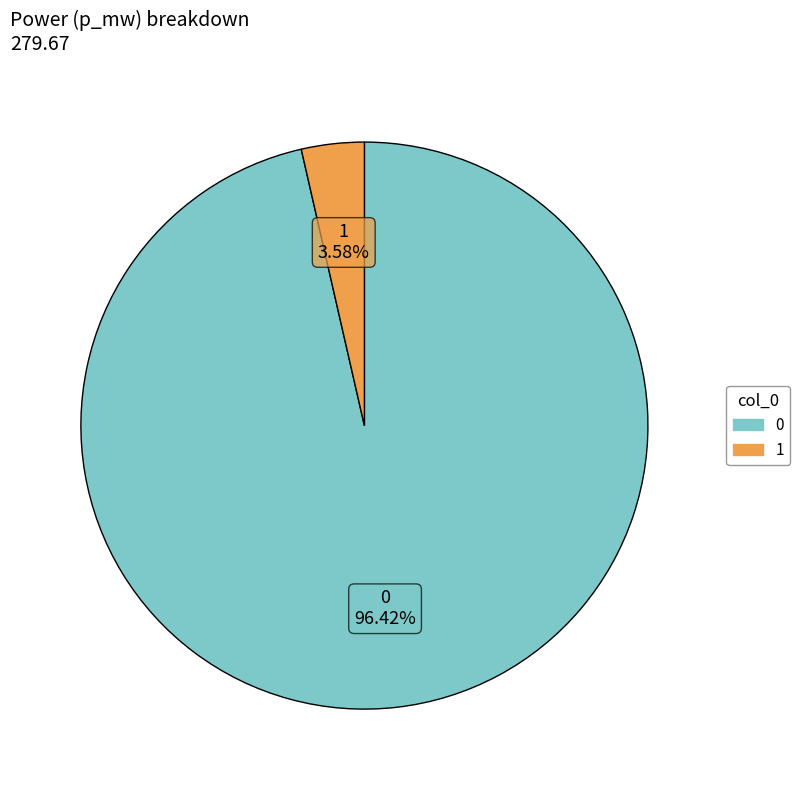

How many slices are in this pie chart?

2